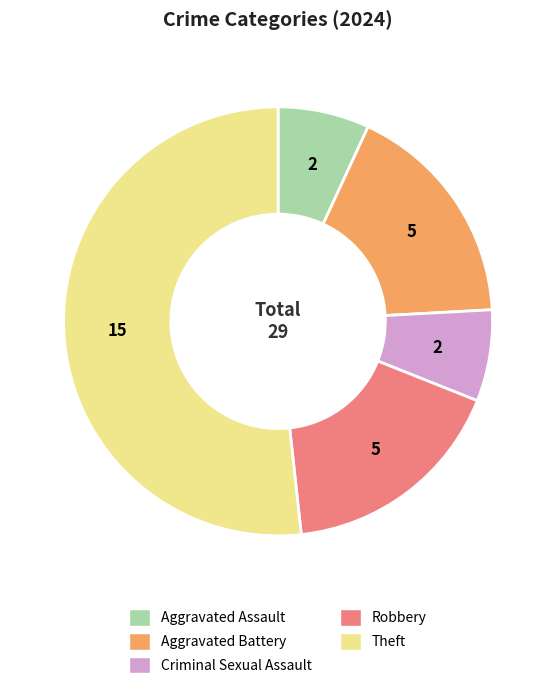

What is the ratio of the value at Robbery to the value at Theft?

0.3